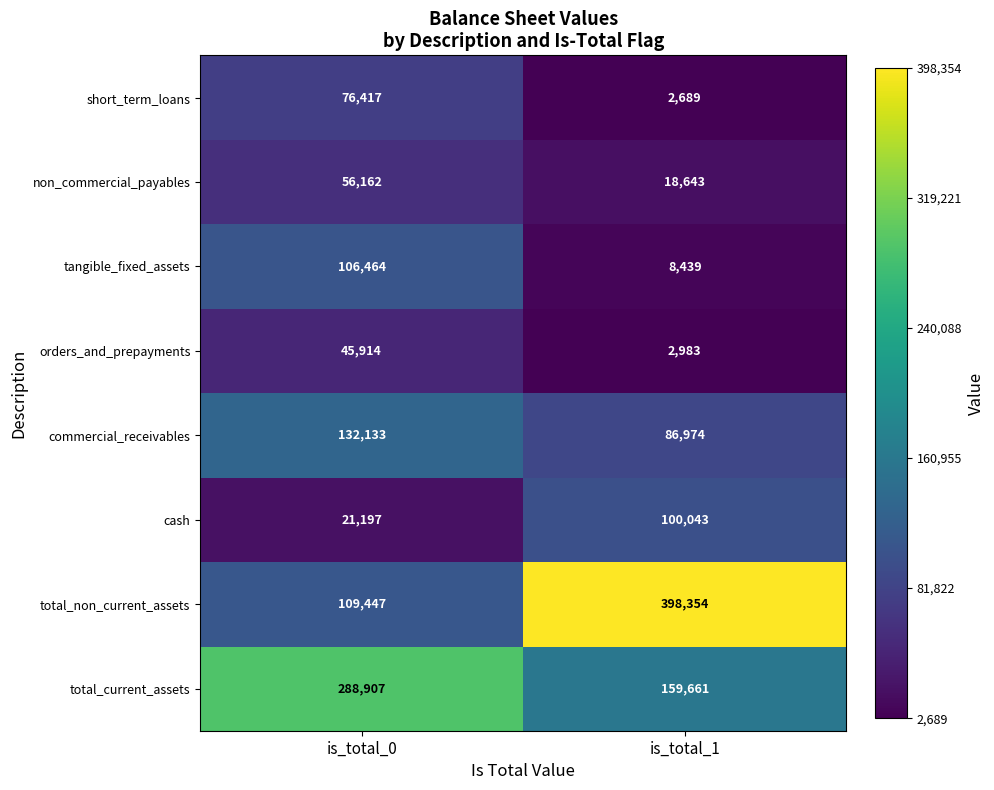

Which series changed the most between is_total_0 and is_total_1?

total_non_current_assets